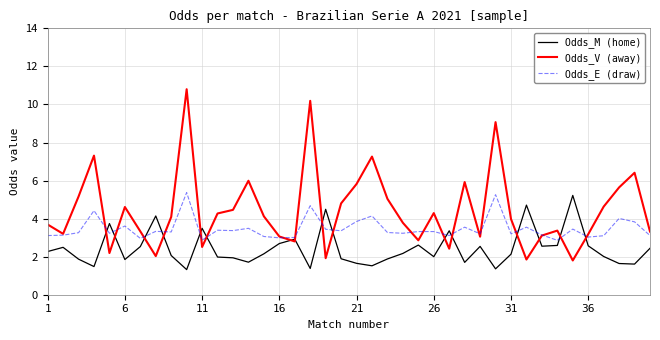

List the series in order of their overall mean, highest first.

Odds_V (away), Odds_E (draw), Odds_M (home)